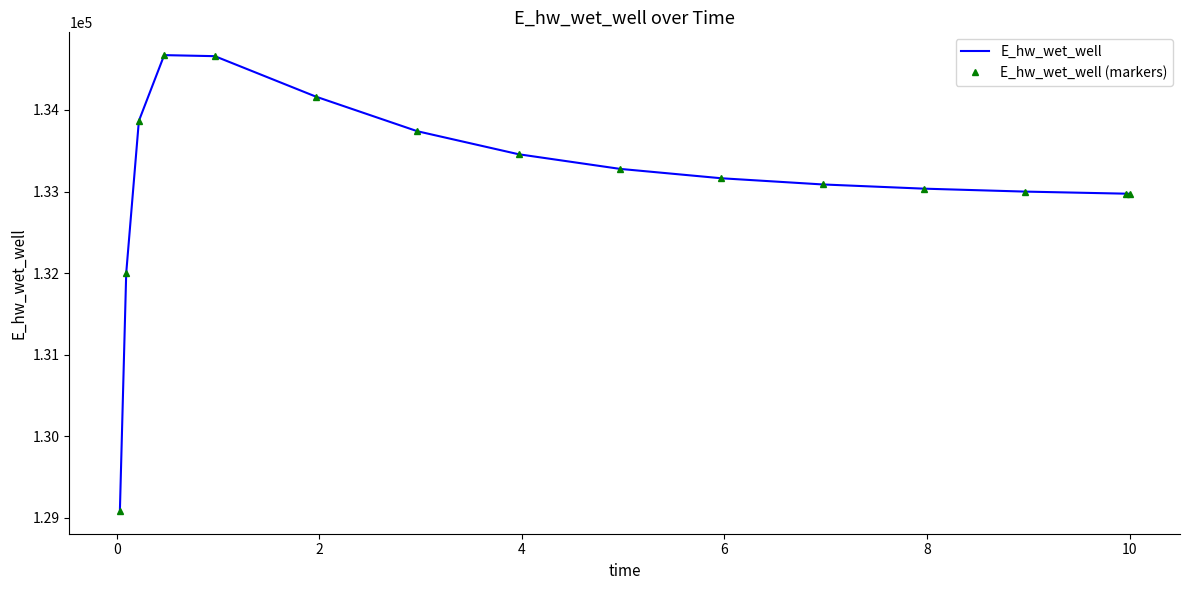

What are all the series names shown in the legend?

E_hw_wet_well, E_hw_wet_well (markers)